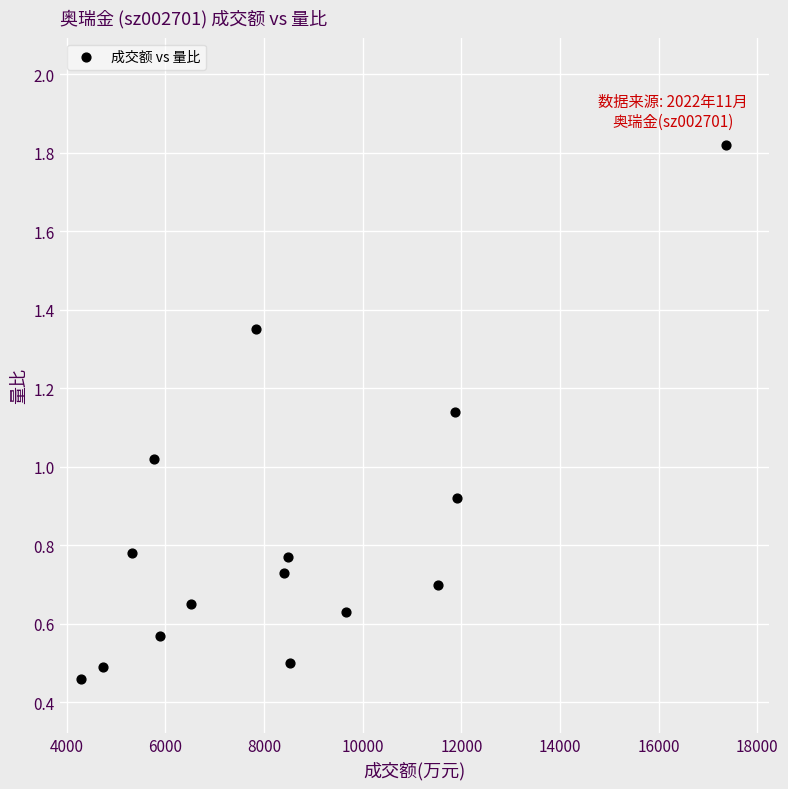

What is the range of X values (max minus min)?

13081.0